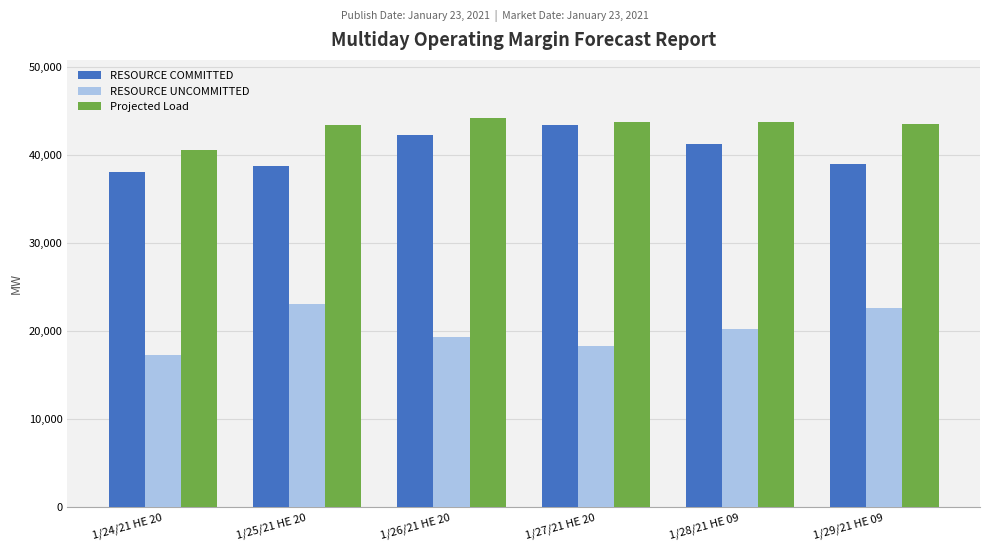

True or false: RESOURCE COMMITTED has a value of 23413.2 at 1/24/21 HE 20.

False